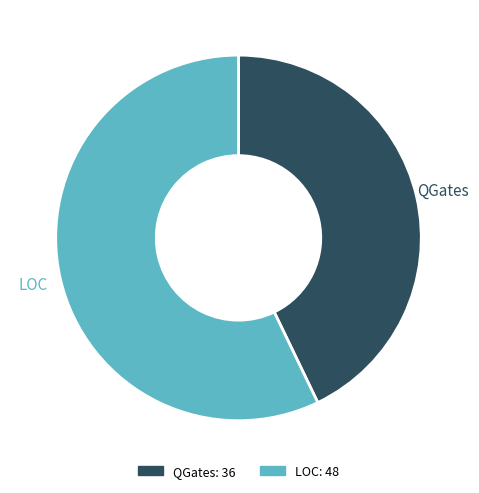

Rank the categories by value from highest to lowest.

LOC, QGates